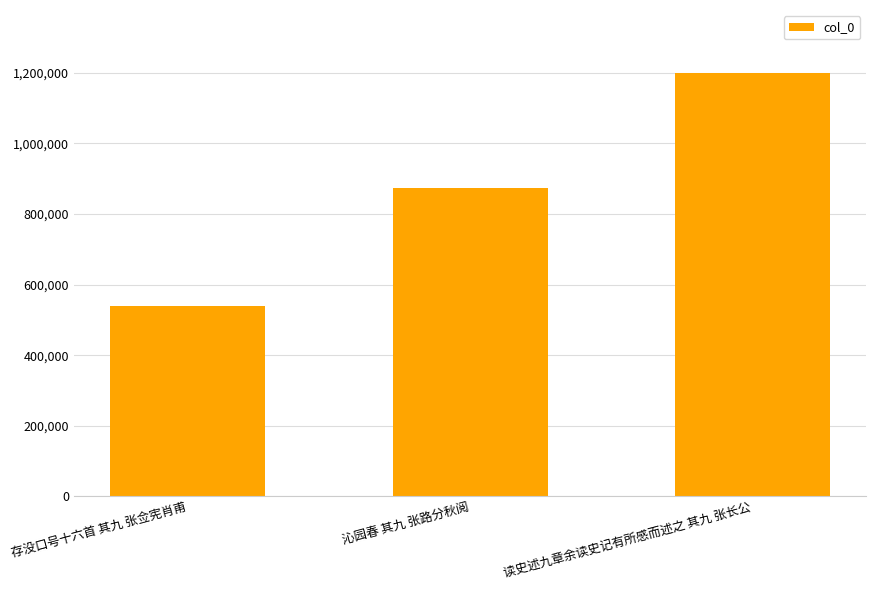

Count the number of categories in the chart.

3